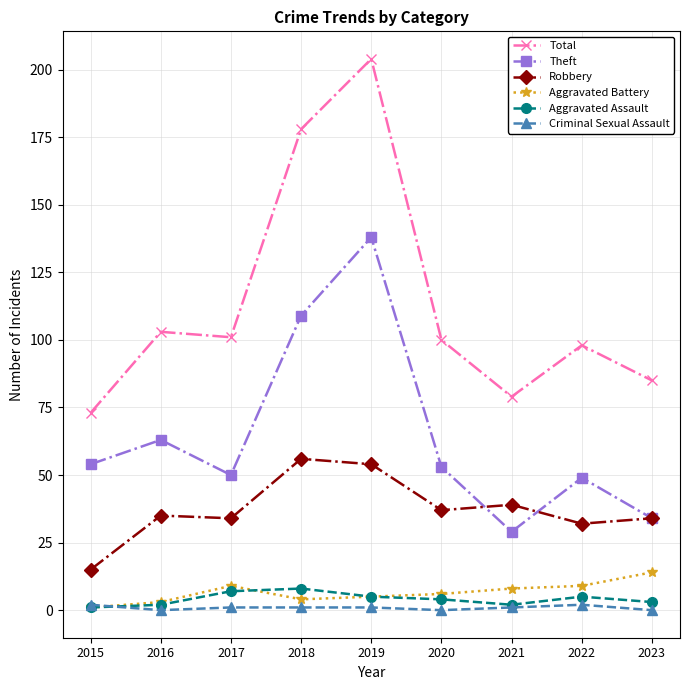

True or false: Theft and Criminal Sexual Assault cross at least once.

False